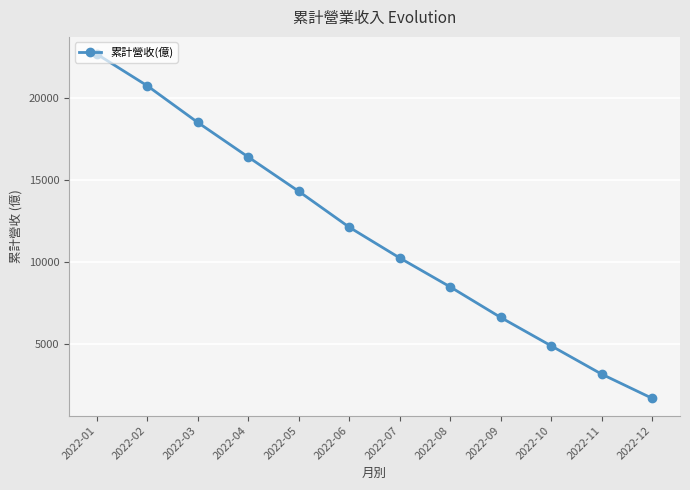

What is the change in value from 2022-01 to 2022-04?

-6255